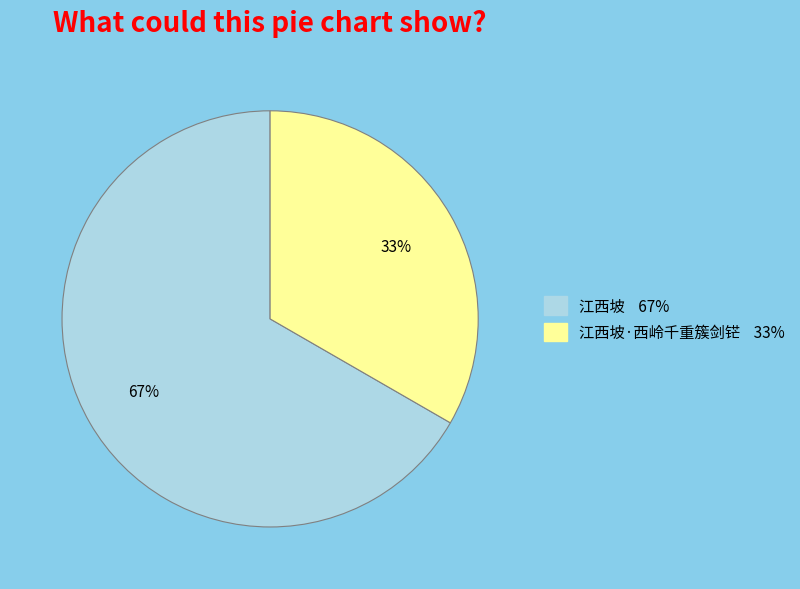

To the nearest percent, what is the average slice percentage?

50%